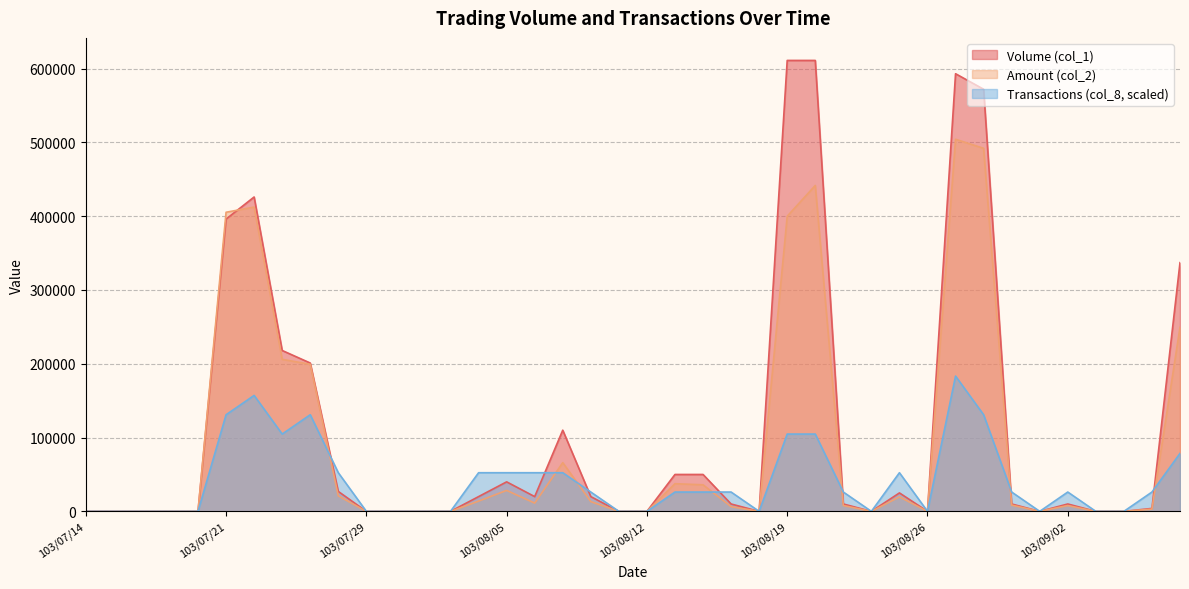

What are all the series names shown in the legend?

Volume (col_1), Amount (col_2), Transactions (col_8, scaled)